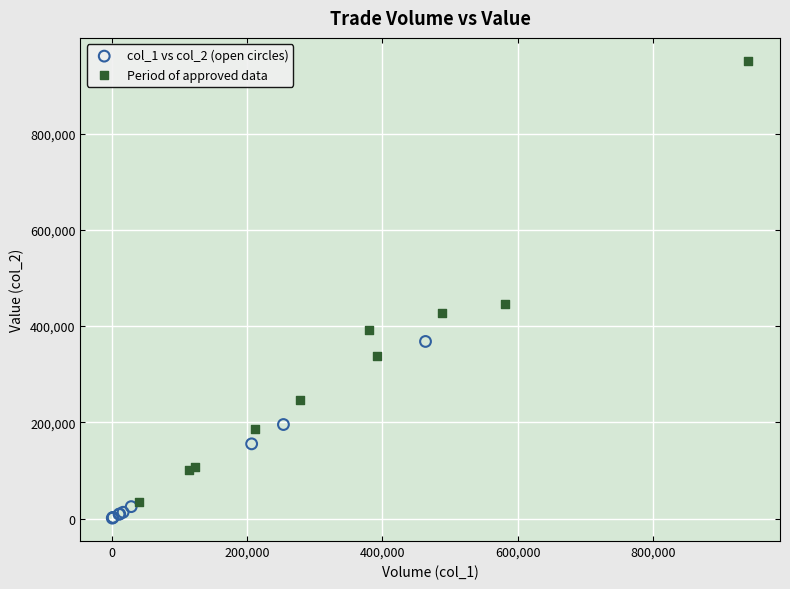

Which series has the widest spread of Y values?

Period of approved data